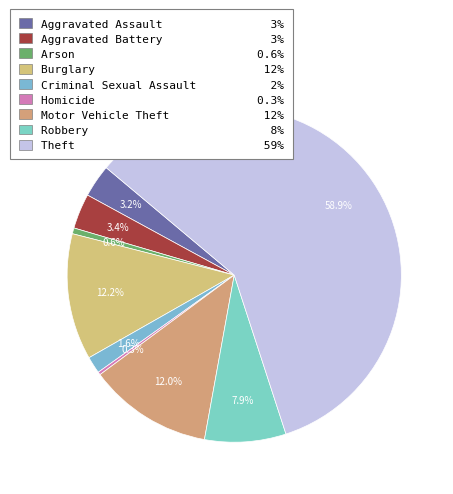

Count the number of slices in the pie.

9